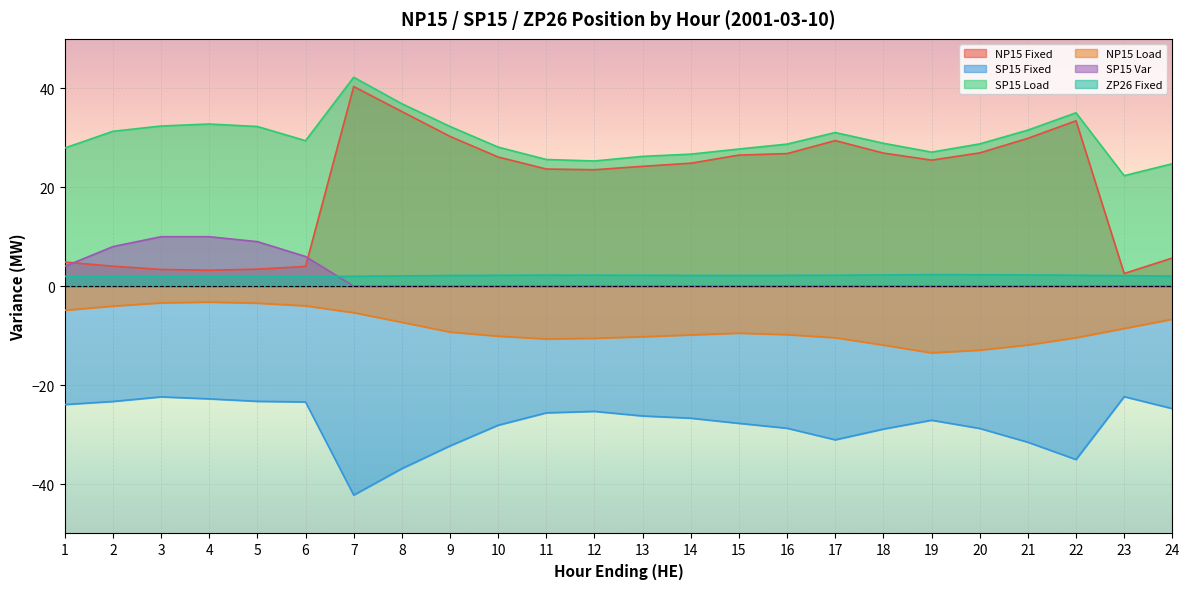

Which category has the lowest value in the NP15 Fixed series?

23